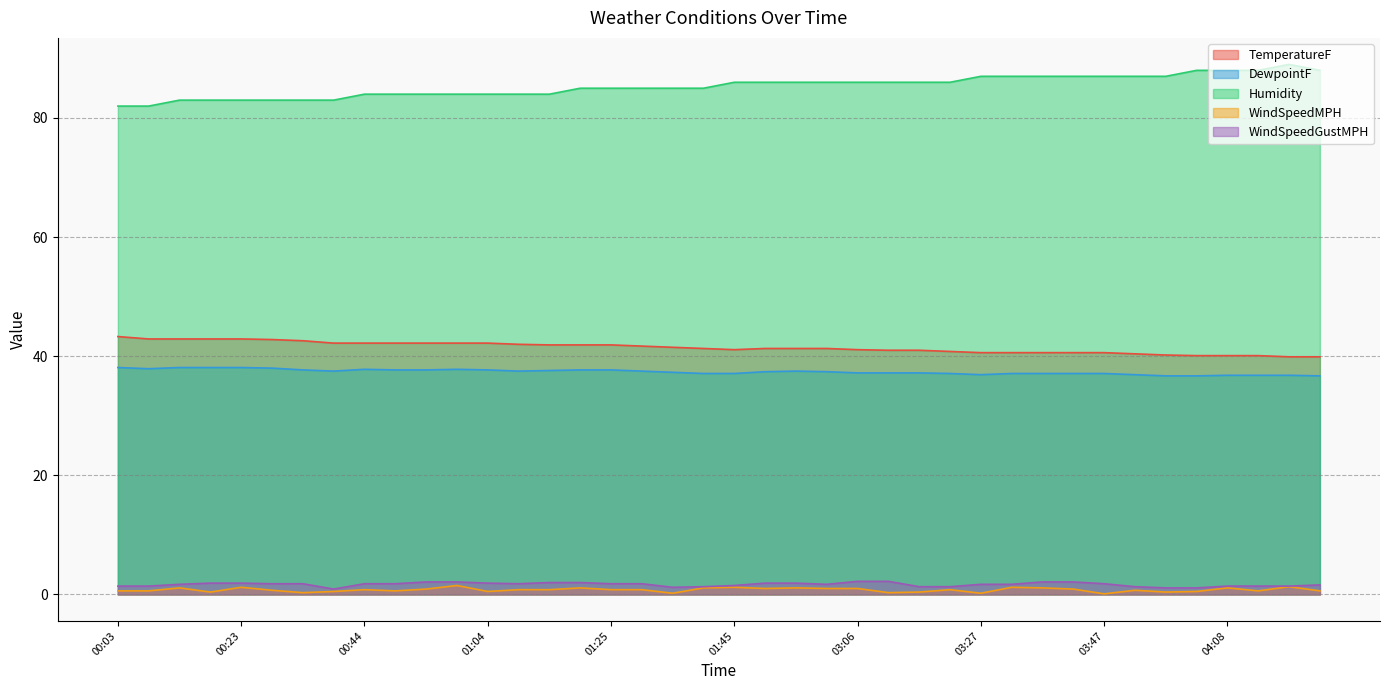

What is the difference between the maximum and minimum values in the Humidity series?

7.0